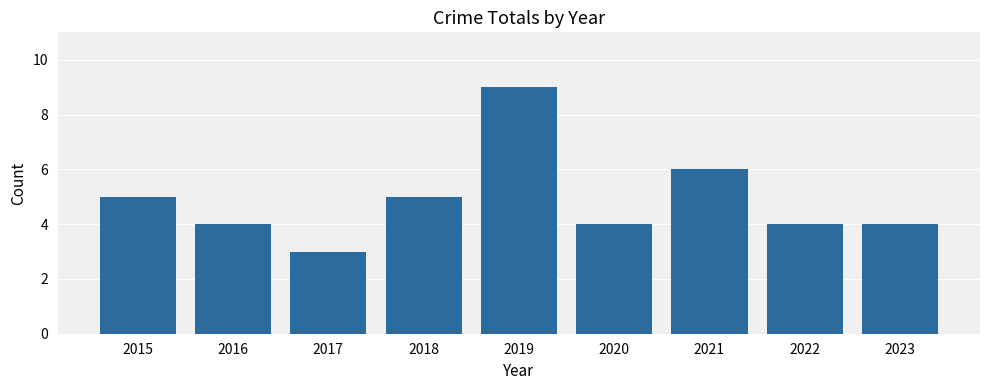

Reading left to right, list all the values displayed in this chart.

2015=5	2016=4	2017=3	2018=5	2019=9	2020=4	2021=6	2022=4	2023=4